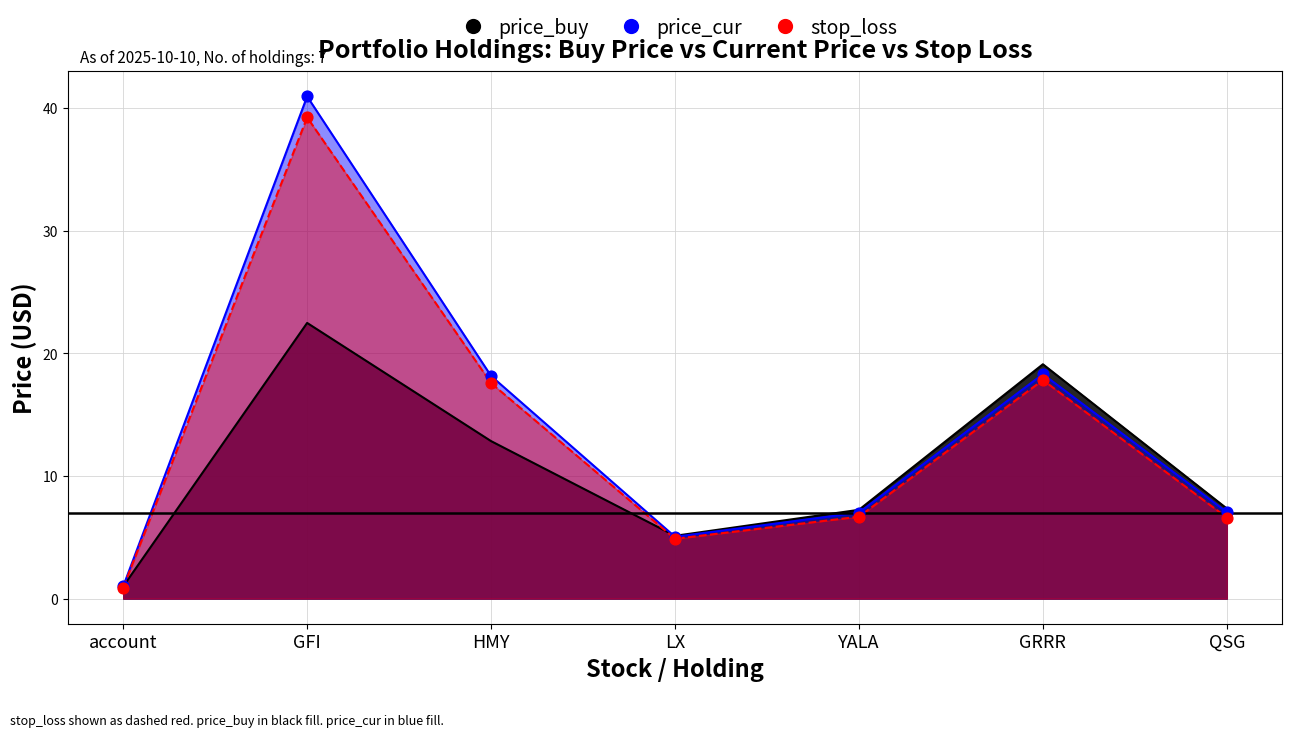

At which category is the sum across all series the highest?

GFI